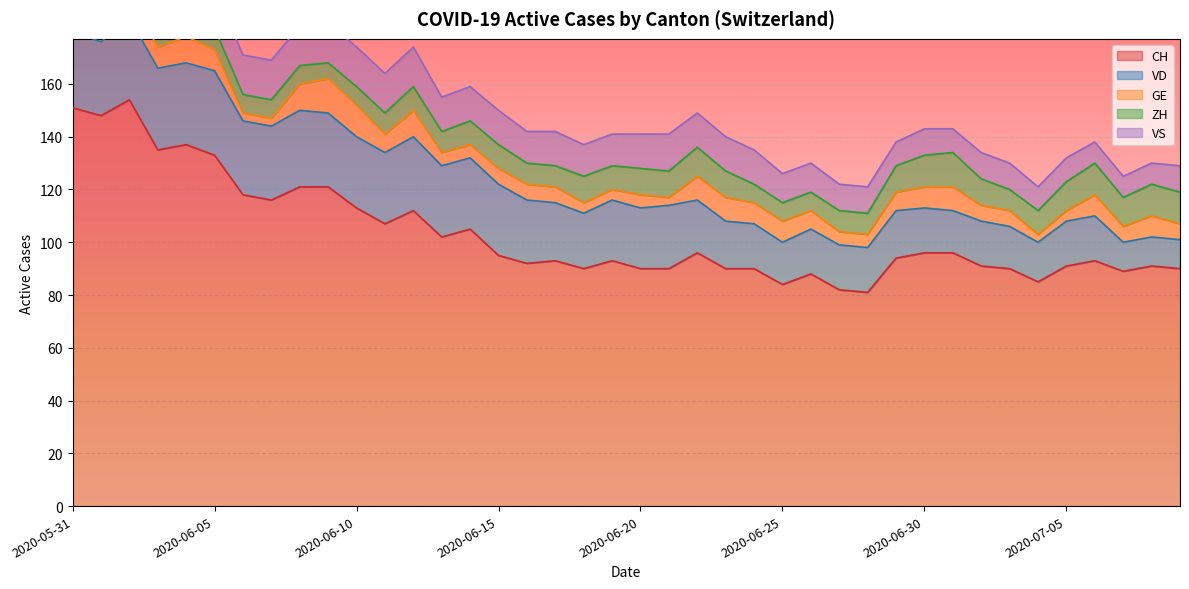

What is the difference between the maximum and minimum values in the VS series?

7